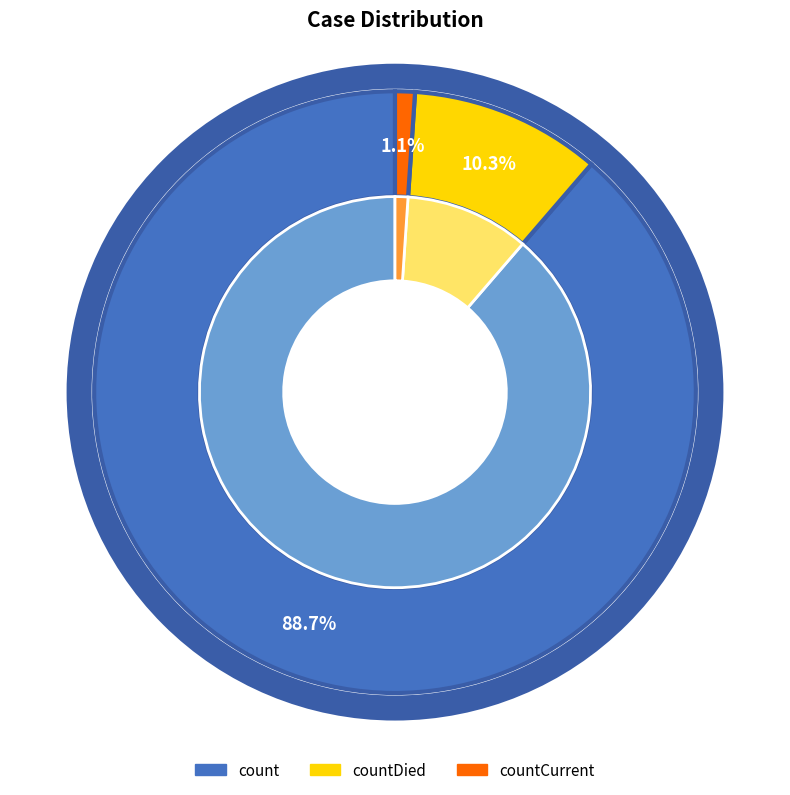

Rank the categories by value from lowest to highest.

countCurrent, countDied, count